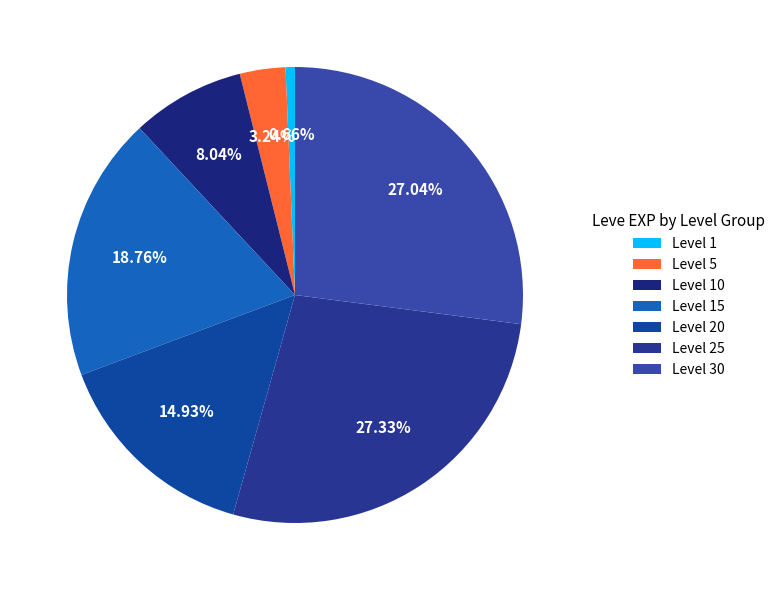

How many segments does this pie chart have?

7